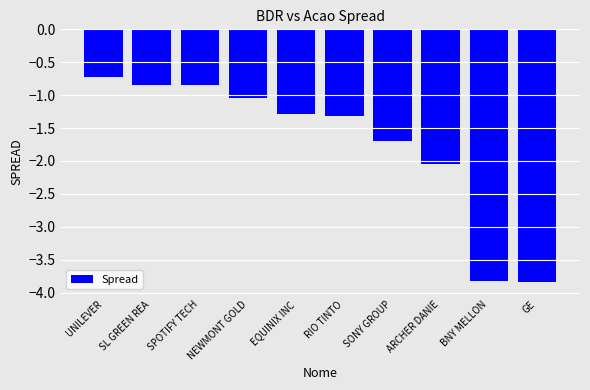

Read the value at EQUINIX INC.

-1.3